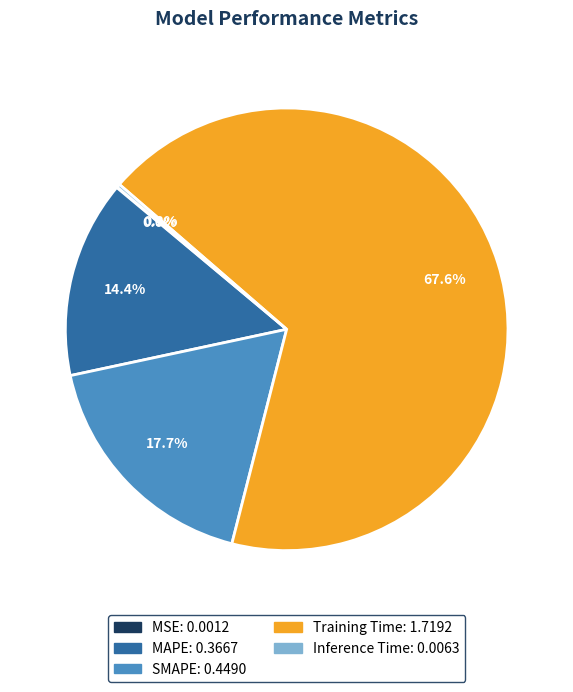

Which slice is the largest?

Training Time